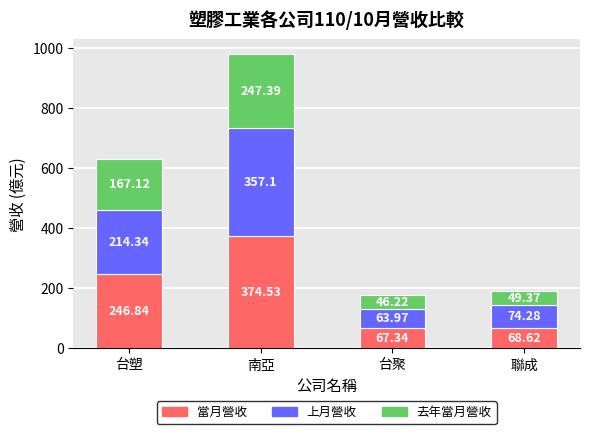

What is the total value across all series at 南亞?

979.0